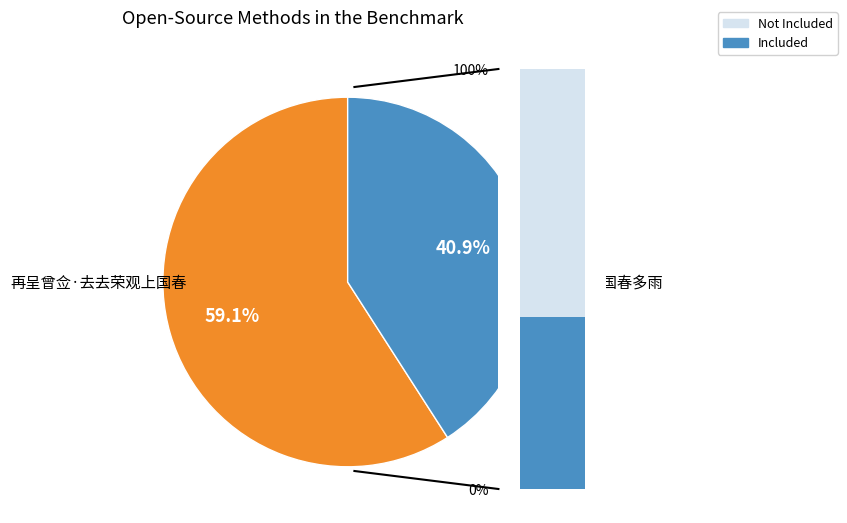

The 再呈曾佥·去去荣观上国春 slice represents 68% of the pie. True or false?

False